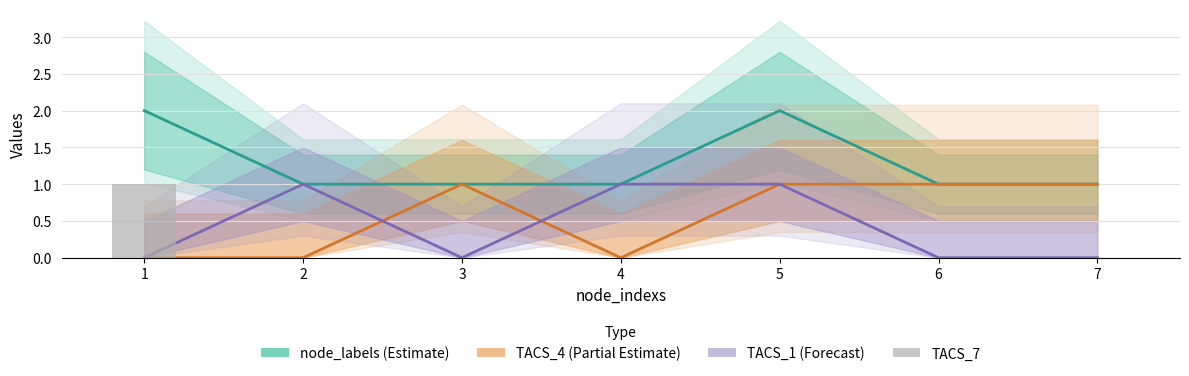

Reading right to left, what are all the values shown in this chart?

node_labels (Estimate): 7=1	6=1	5=2	4=1	3=1	2=1	1=2
TACS_4 (Partial Estimate): 7=1	6=1	5=1	4=0	3=1	2=0	1=0
TACS_1 (Forecast): 7=0	6=0	5=1	4=1	3=0	2=1	1=0
TACS_7: 7=0	6=0	5=0	4=0	3=0	2=0	1=1